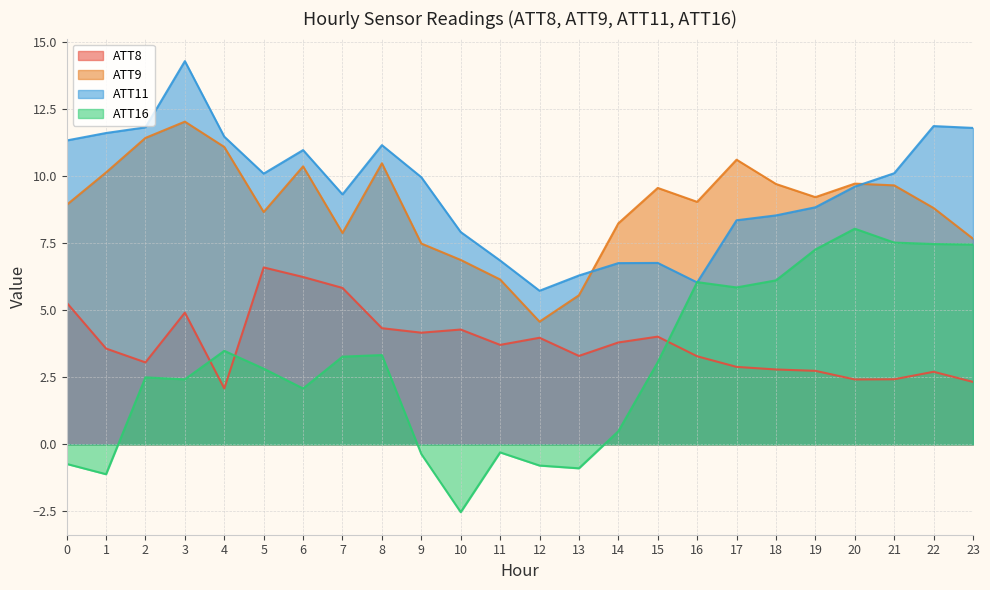

True or false: ATT9 has a value of 5.6 at 13.

True